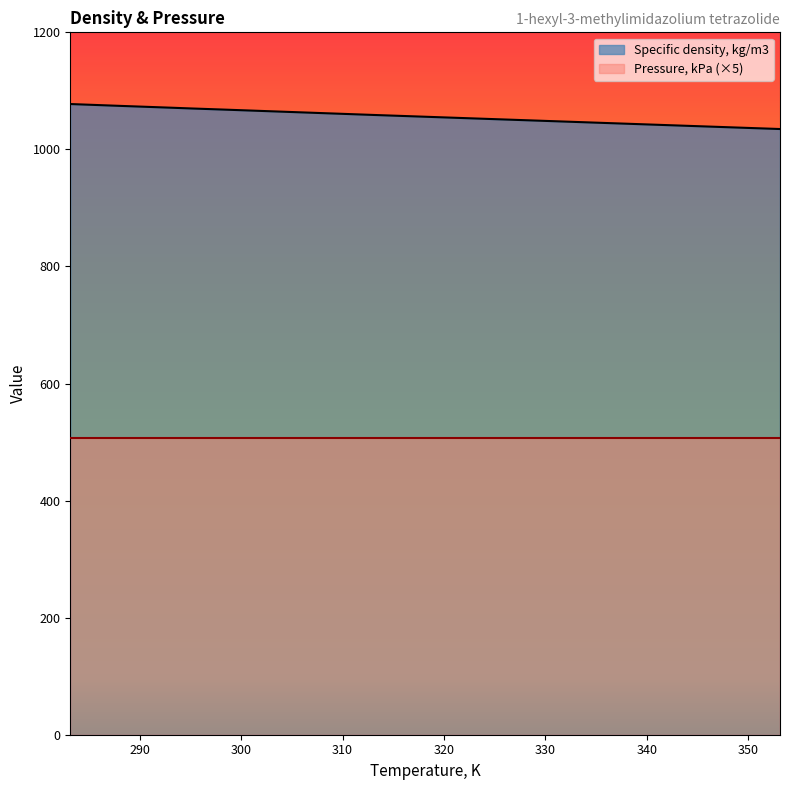

What is the minimum value shown in the chart?

506.6